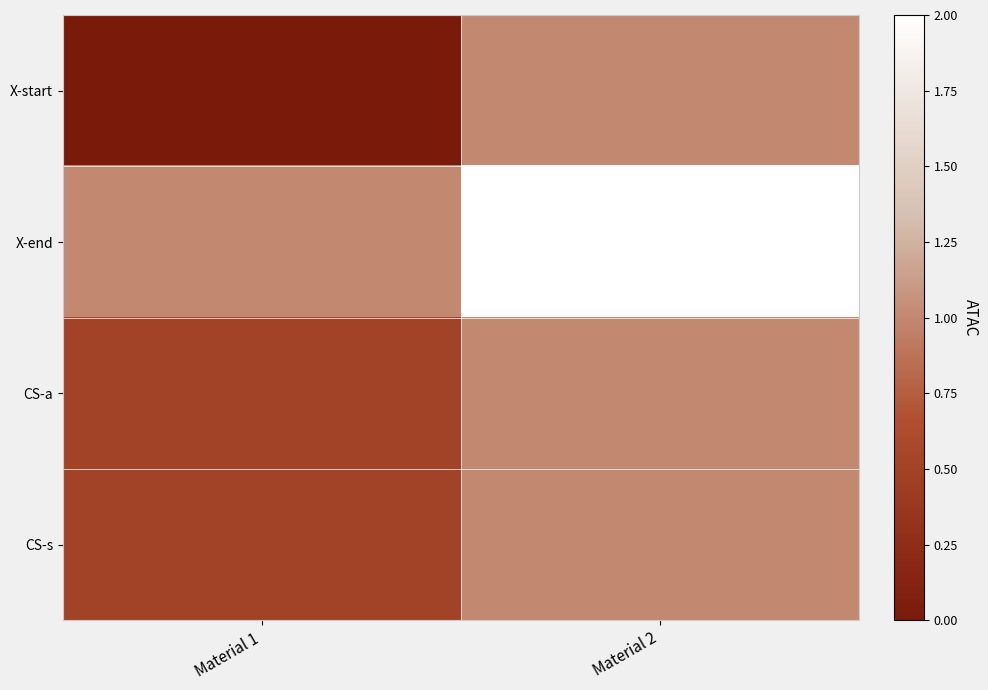

Between Material 1 and Material 2, which is larger?

Material 2